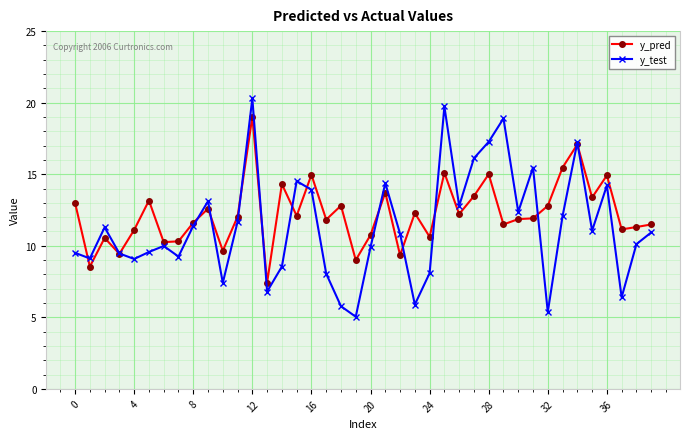

Which series has the widest spread of values?

y_test